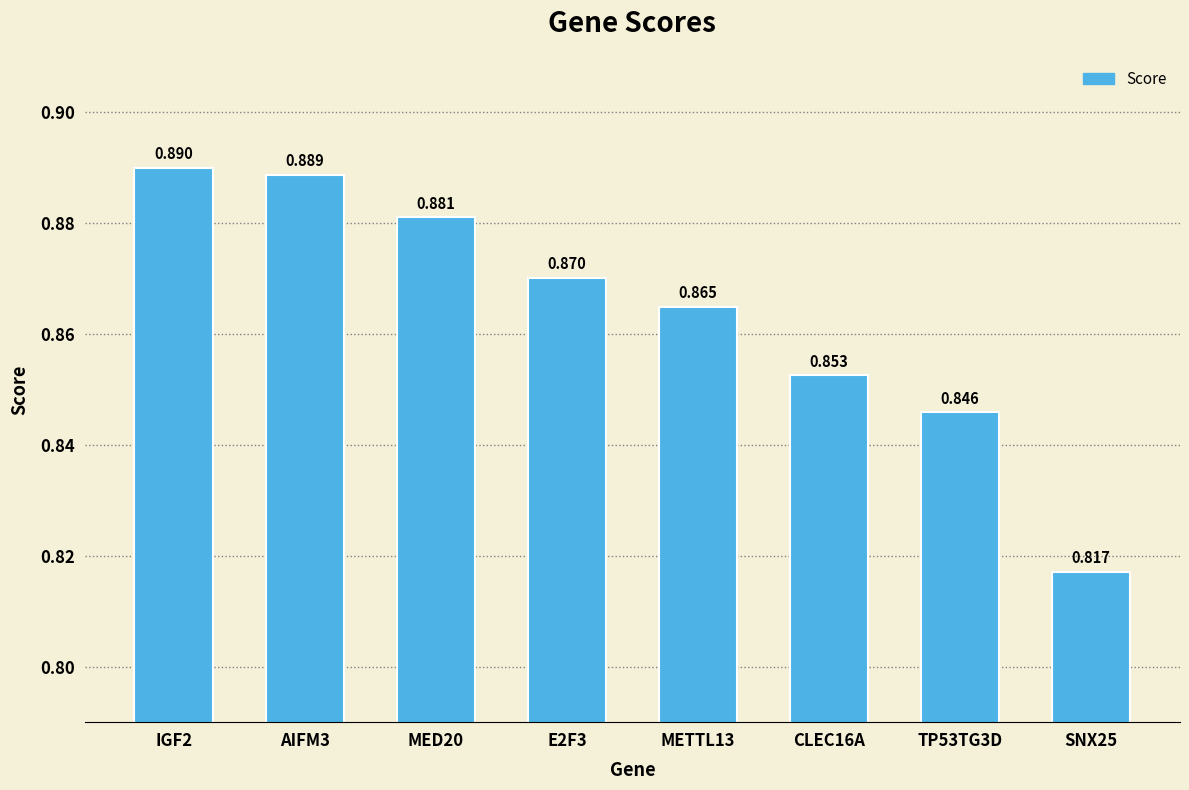

What is the value of the 3rd bar from the left?

0.9